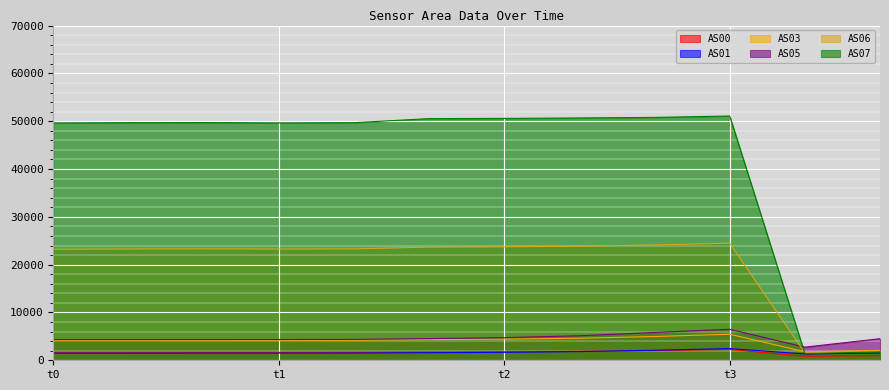

True or false: AS01 and AS05 cross at least once.

False